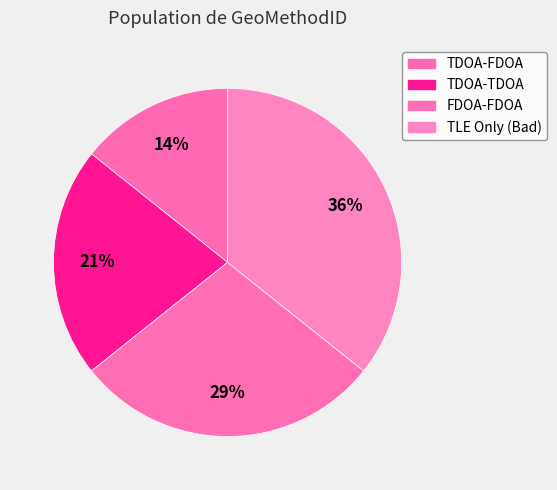

Approximately how many times larger is the value at TLE Only (Bad) compared to FDOA-FDOA?

1.2